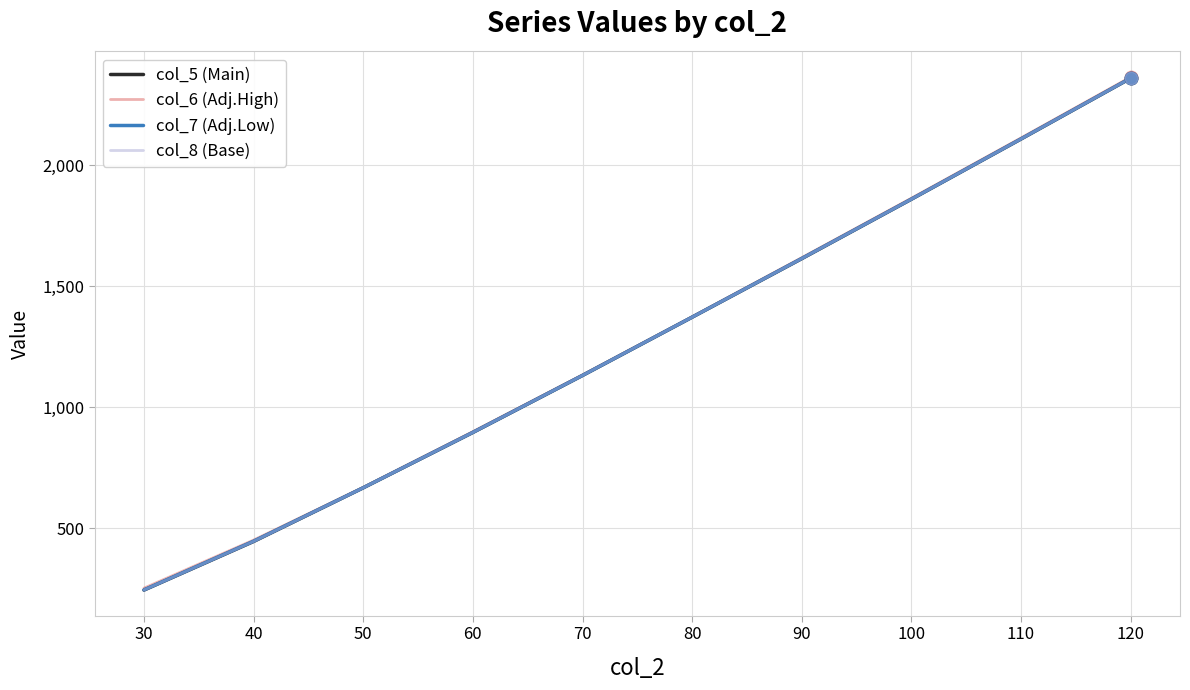

Does the chart have visible grid lines?

Yes